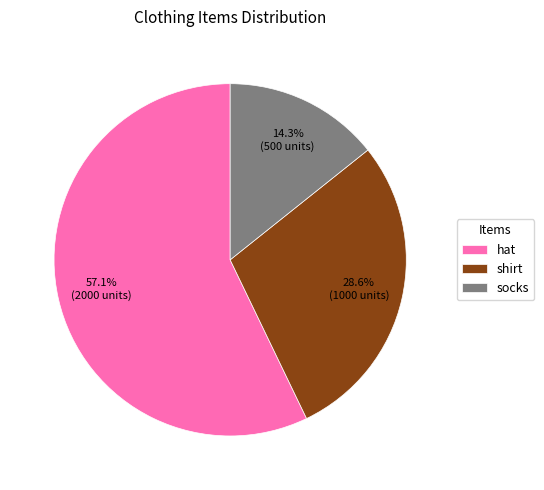

Is socks the majority of the pie?

No